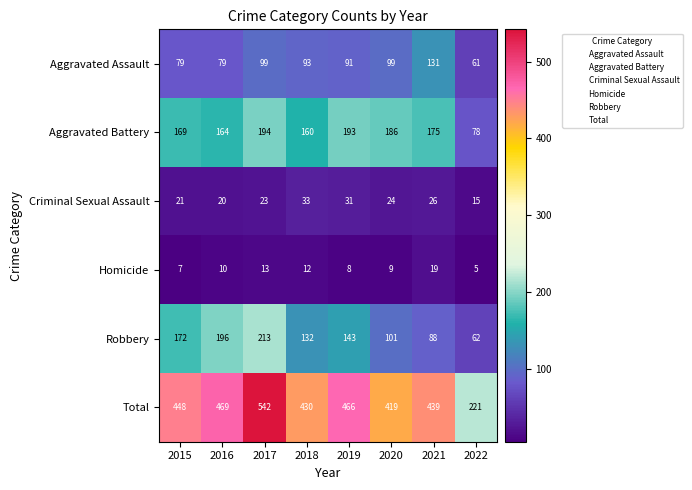

What is the smallest value displayed?

5